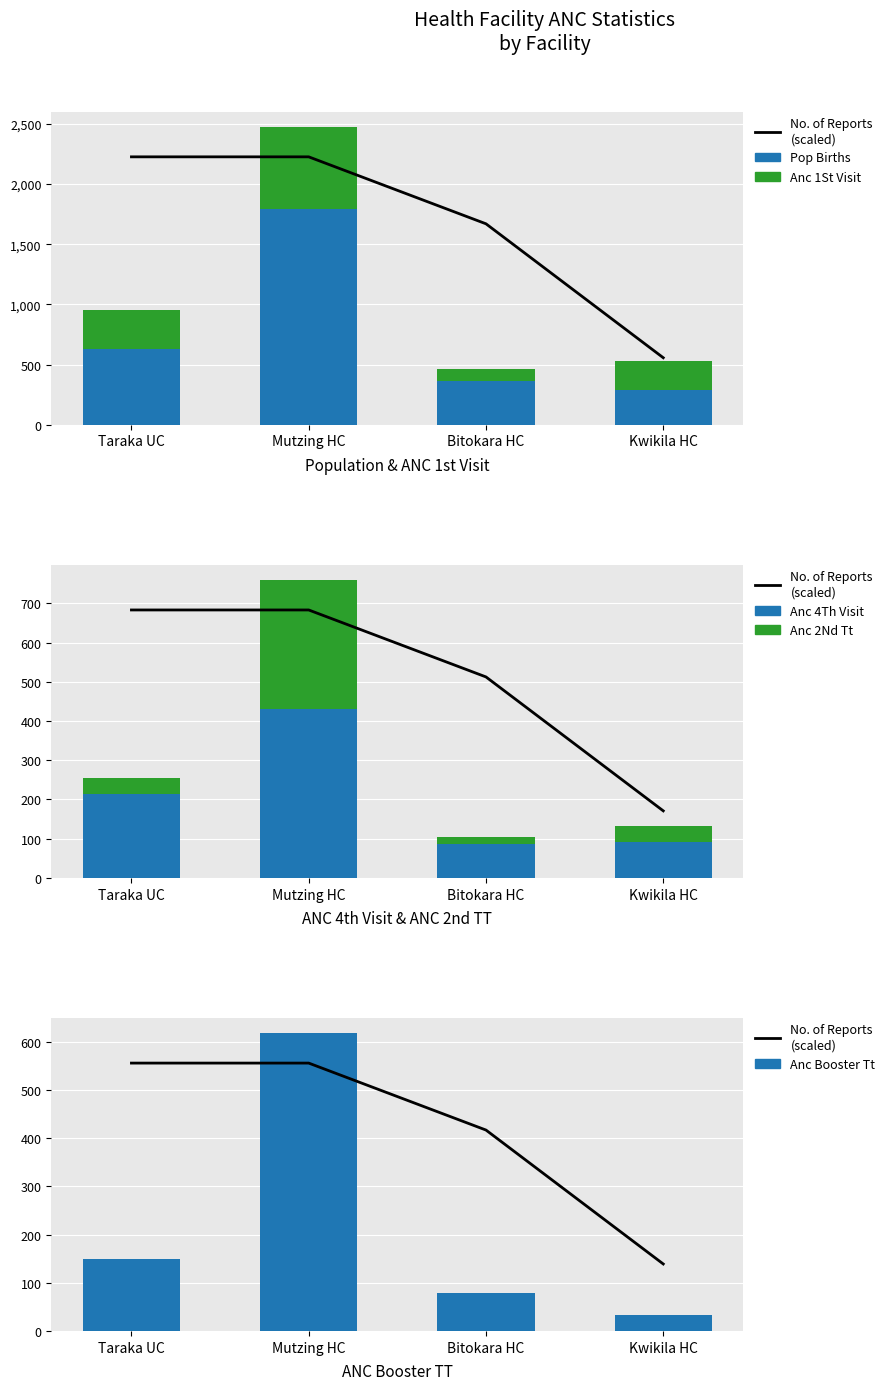

Reading left to right, what are all the values shown in this chart?

No. of Reports (scaled): 556.2	556.2	417.2	139.1
Pop Births: 632.0	1791.0	363.0	287.0
Anc 1St Visit: 324.0	682.0	103.0	243.0
Anc 4Th Visit: 214.0	431.0	86.0	91.0
Anc 2Nd Tt: 40.0	328.0	19.0	42.0
Anc Booster Tt: 150.0	618.0	79.0	34.0